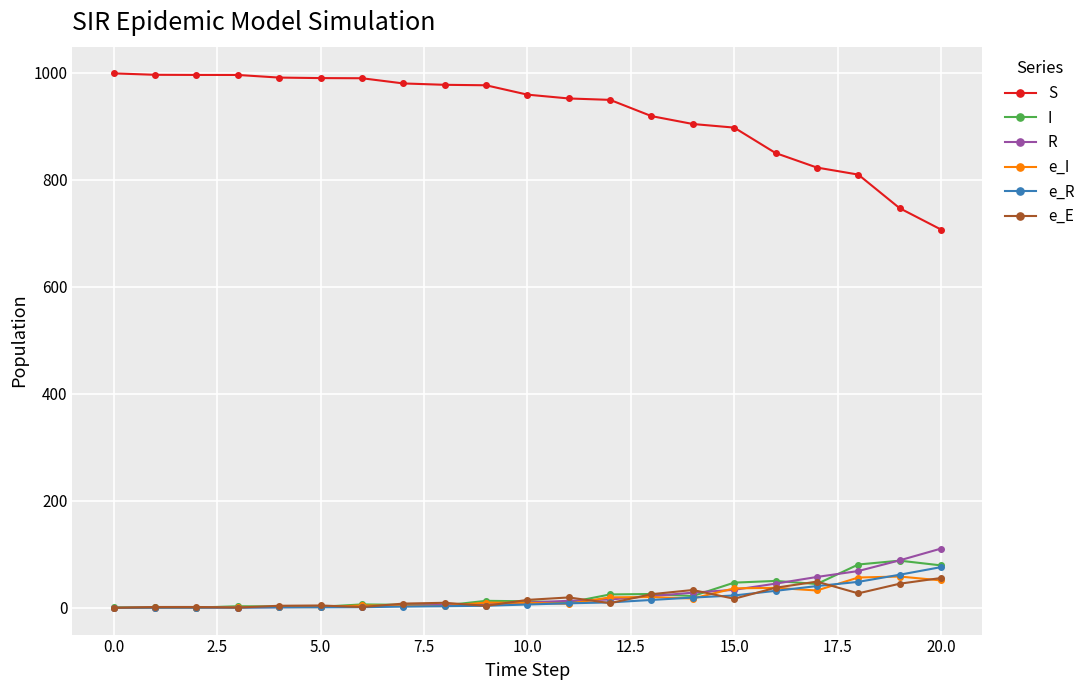

At how many categories does at least one series exceed 784?

19